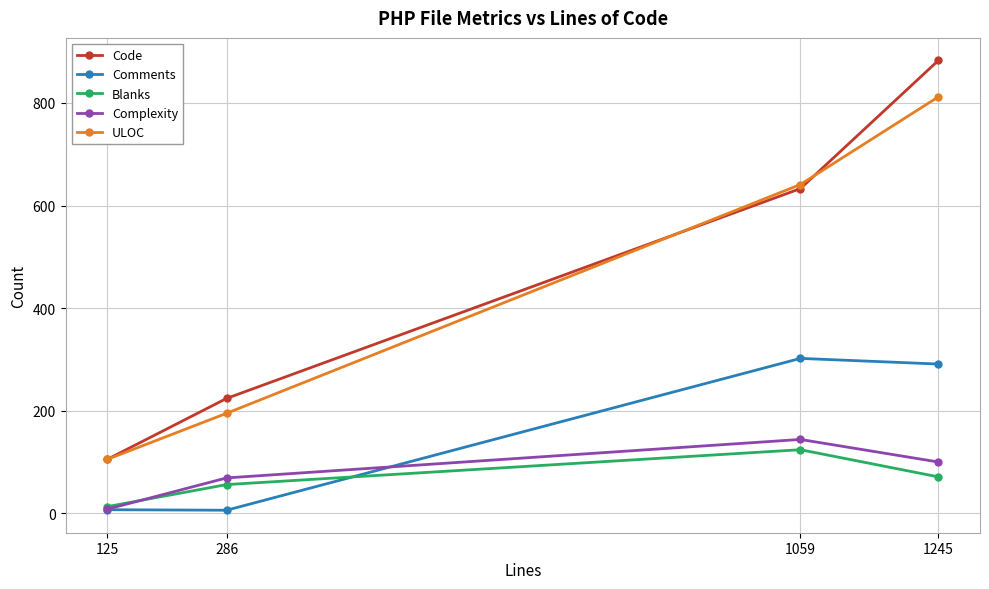

At which category is the sum across all series the highest?

1245